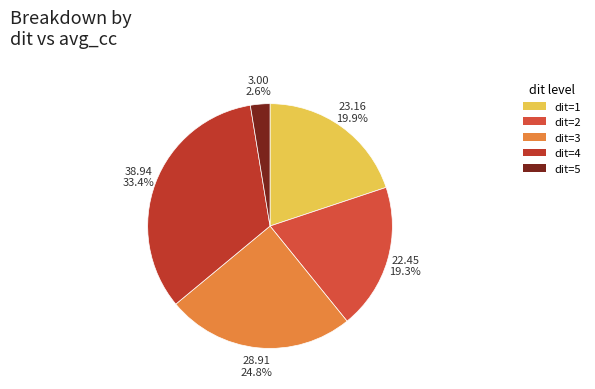

To the nearest percent, what percentage of the pie is dit=2?

19%